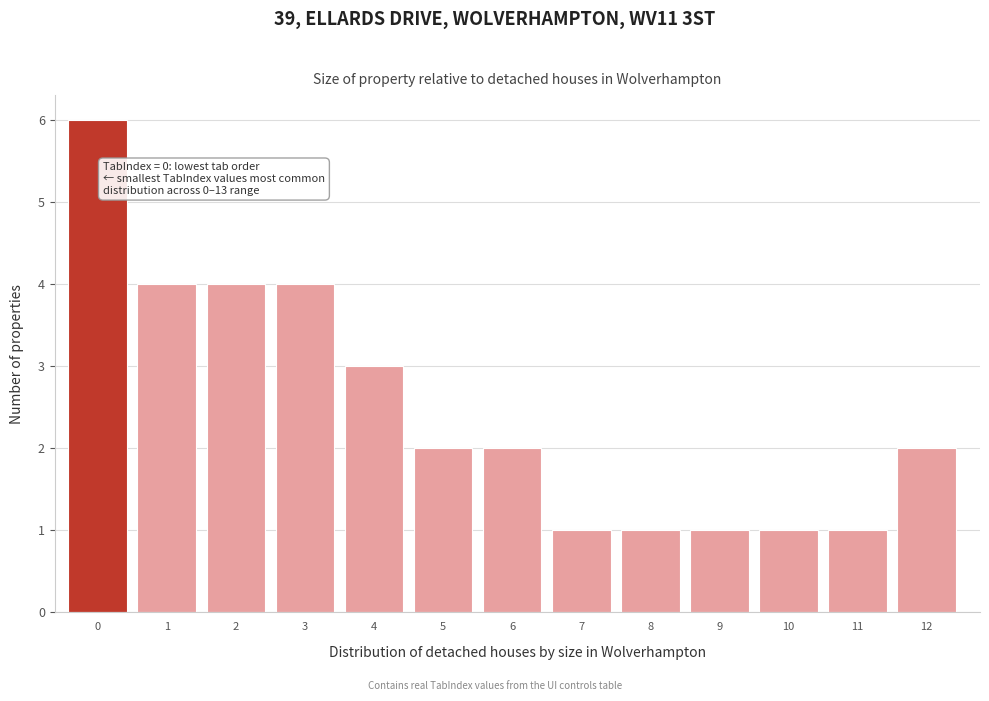

Reading left to right, transcribe all the data shown in this chart.

6	4	4	4	3	2	2	1	1	1	1	1	2